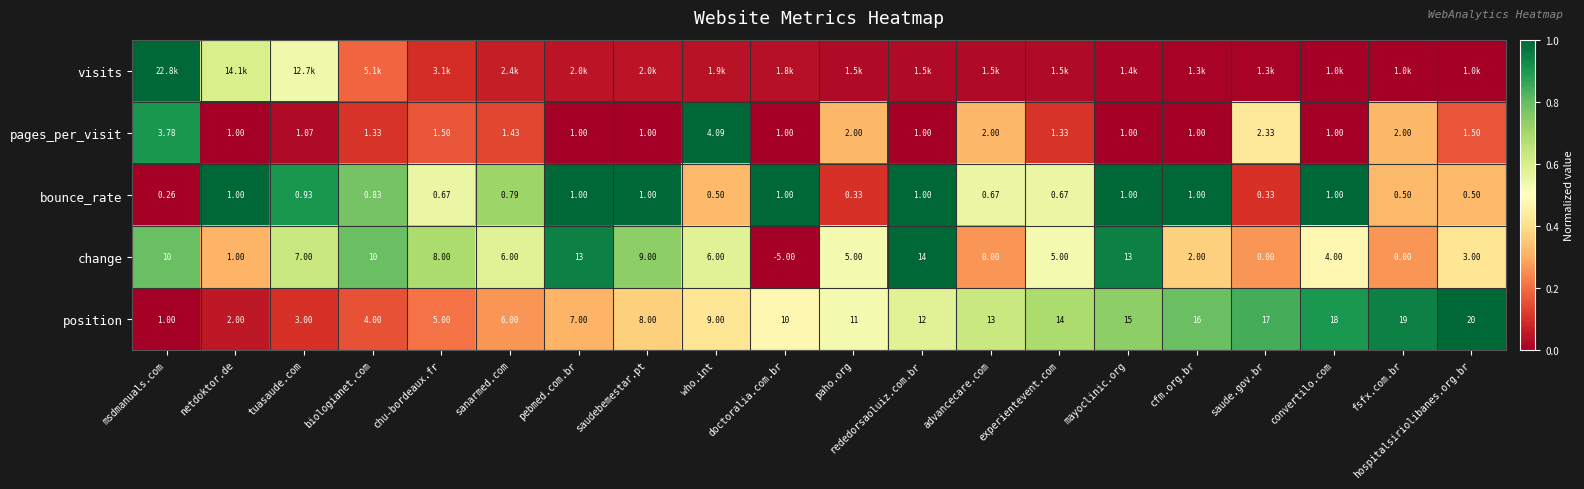

How many distinct data groups are displayed?

5